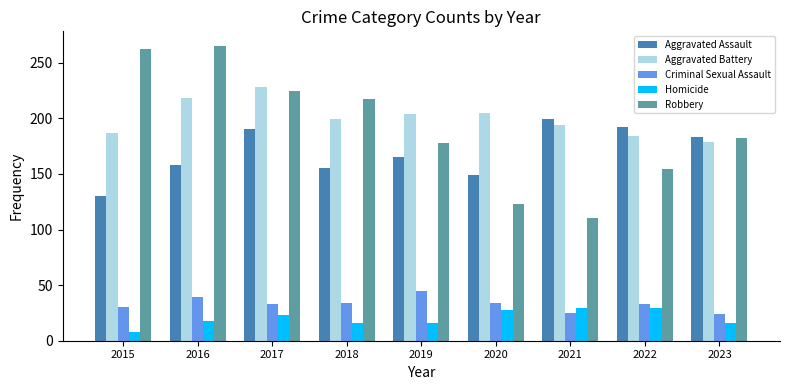

What is the minimum value shown in the chart?

8